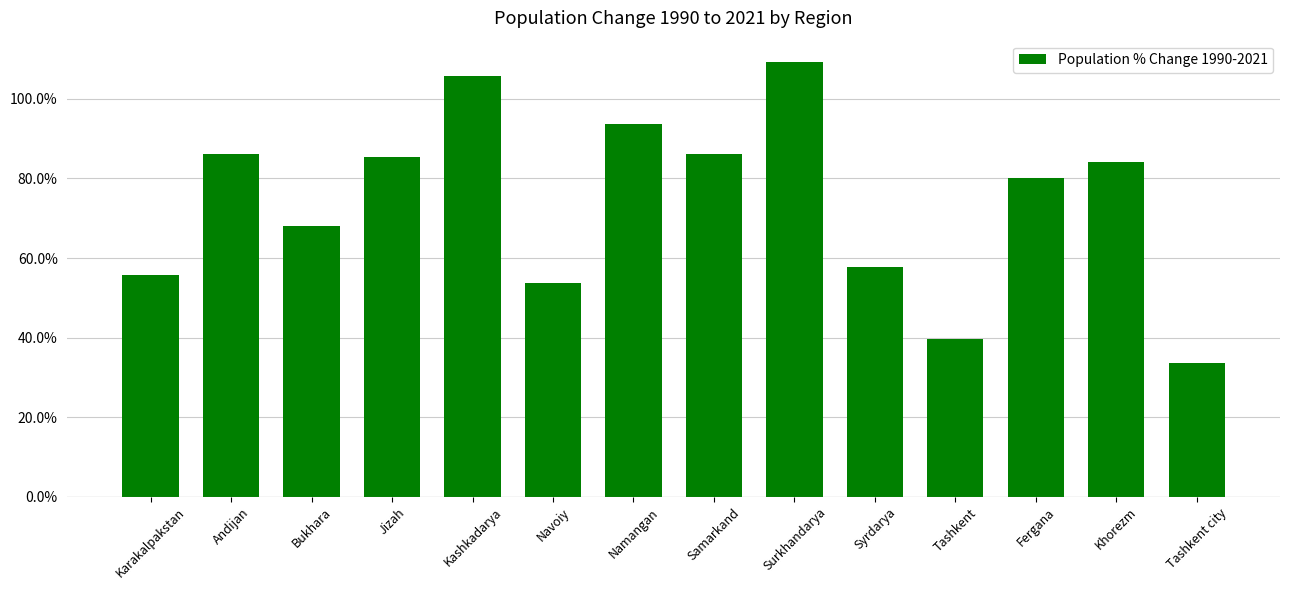

Reading right to left, transcribe all the data shown in this chart.

Tashkent city=33.5	Khorezm=84.2	Fergana=80.0	Tashkent=39.5	Syrdarya=57.8	Surkhandarya=109.2	Samarkand=86.2	Namangan=93.8	Navoiy=53.7	Kashkadarya=105.7	Jizah=85.5	Bukhara=68.1	Andijan=86.2	Karakalpakstan=55.8